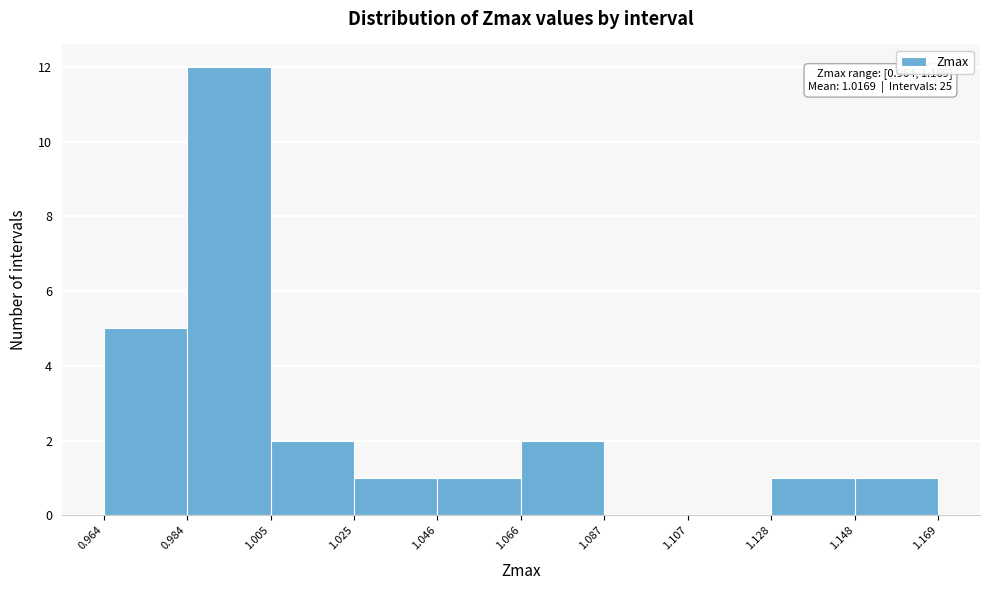

Over which range of the x-axis is the bar tallest?

0.984 to 1.005